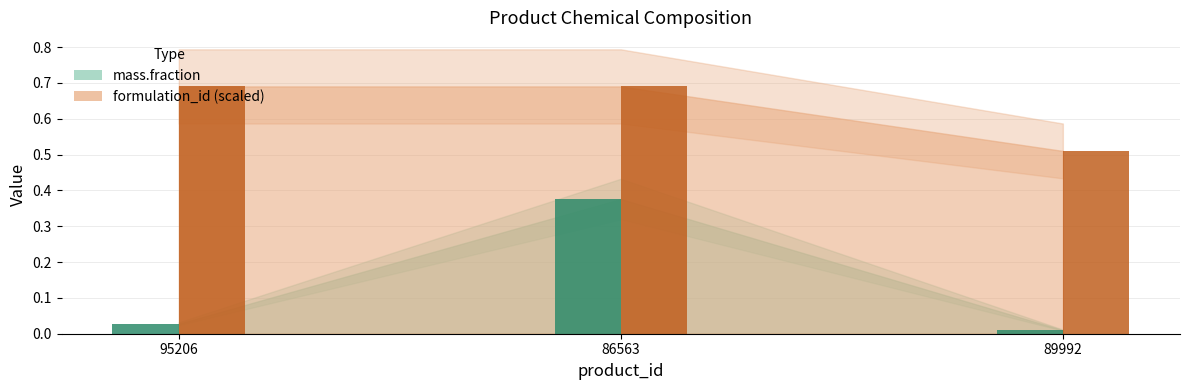

What is the average value of the mass.fraction series?

0.1